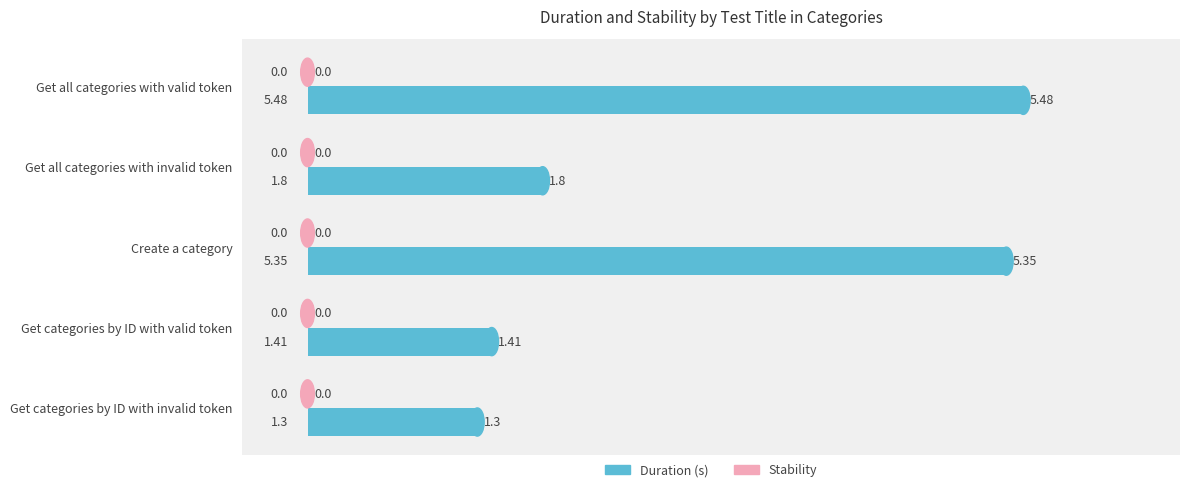

At which label is the value closest to 3?

Get all categories with invalid token